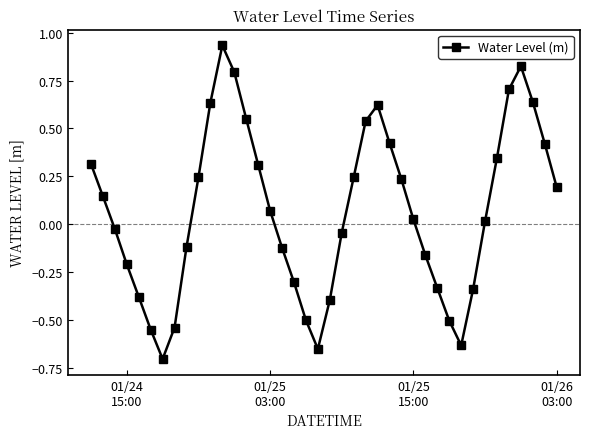

What is the difference between the maximum and minimum values?

1.6